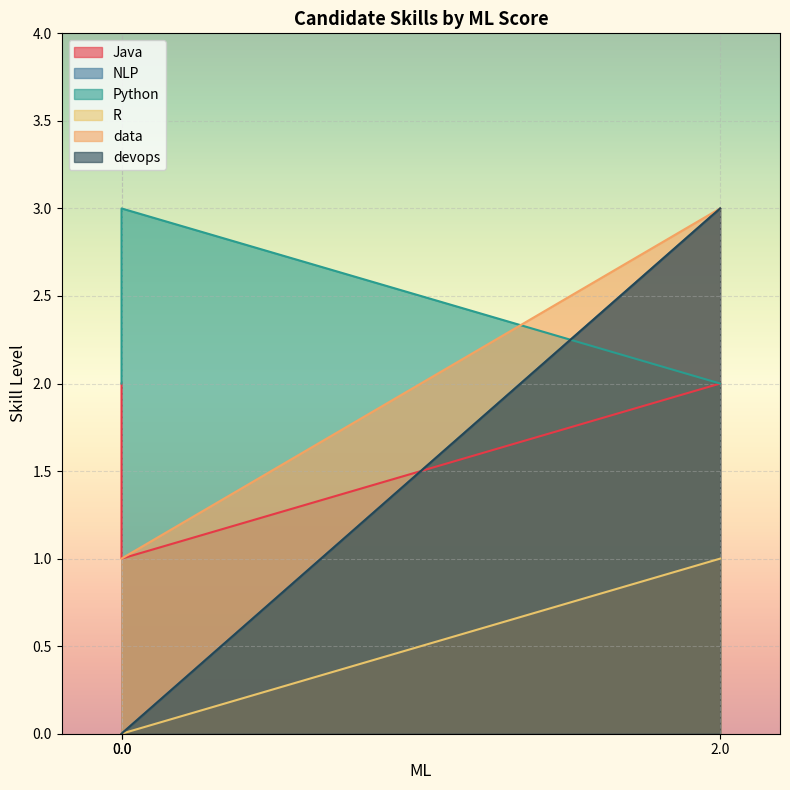

Is it true that devops equals 0 at 0.0?

True